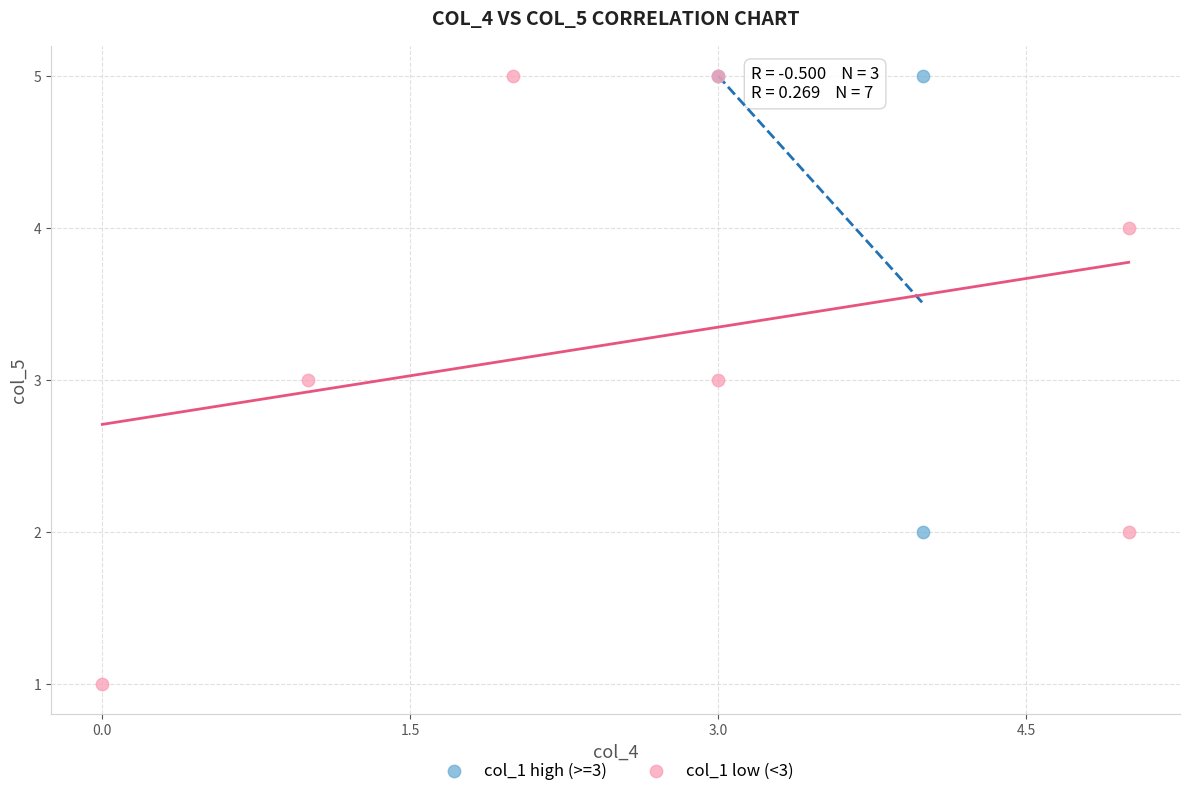

Which series contains the lowest Y value?

col_1 low (<3)